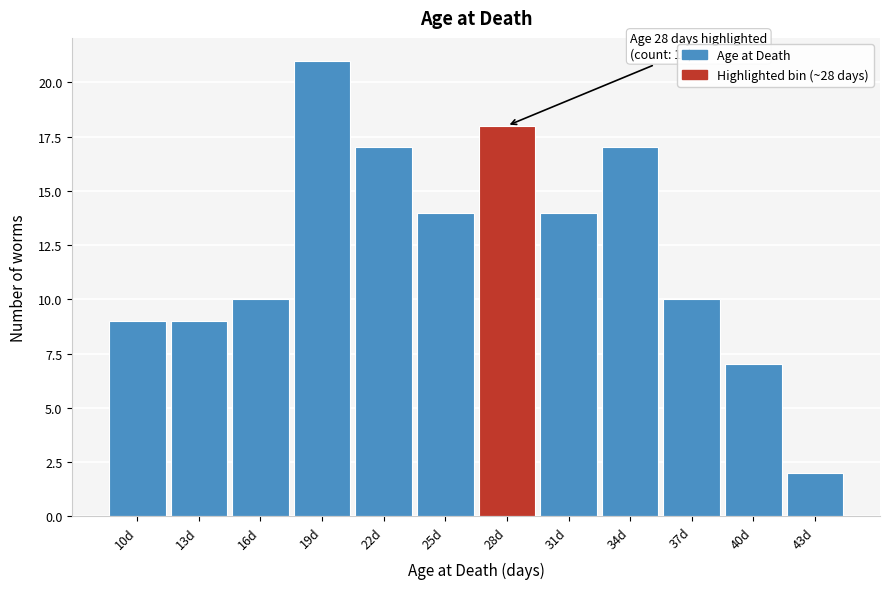

Reading left to right, extract all data points from this chart.

10d=9	13d=9	16d=10	19d=21	22d=17	25d=14	28d=18	31d=14	34d=17	37d=10	40d=7	43d=2